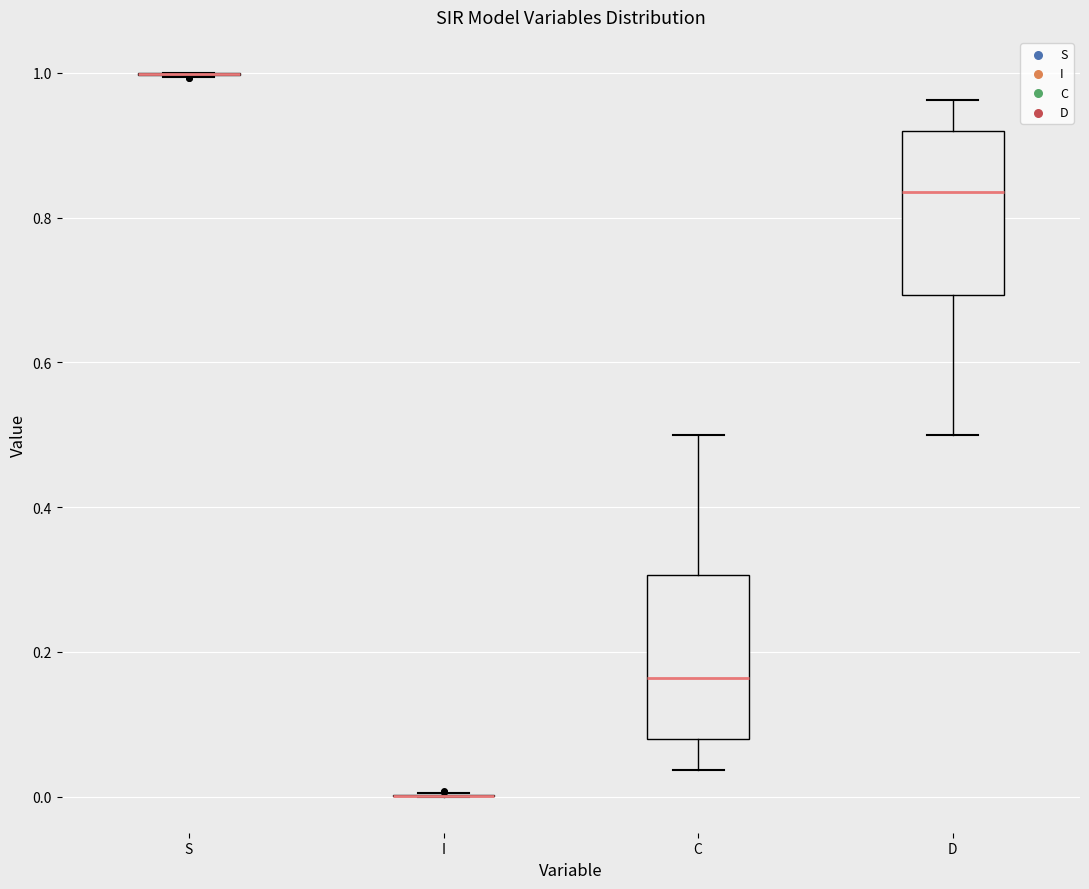

Reading left to right, read every box against the y-axis: the position of its median line, the range the box covers, and the ends of its whiskers. The values are not printed on the chart, so give them approximately, as read against the axis.

S: box collapsed to a line at 1.00, whiskers 1.00 to 1.00
I: box collapsed to a line at 0.00, whiskers 0.00 to 0.00
C: median 0.16, box 0.08 to 0.30, whiskers 0.04 to 0.50
D: median 0.84, box 0.70 to 0.92, whiskers 0.50 to 0.96